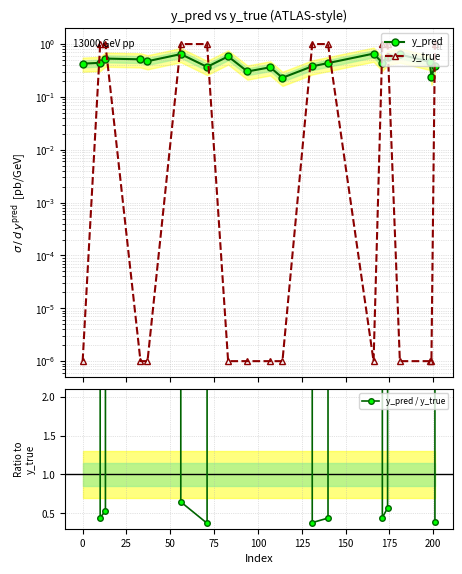

What is the lowest value of the y_pred series?

0.2